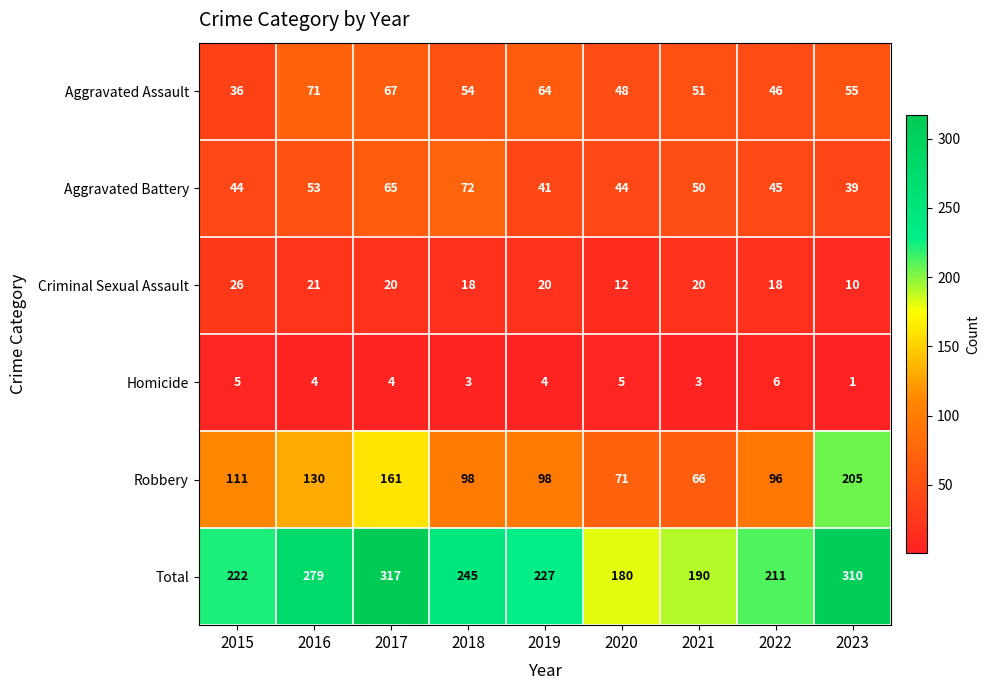

Which series changed the most between 2016 and 2022?

Total